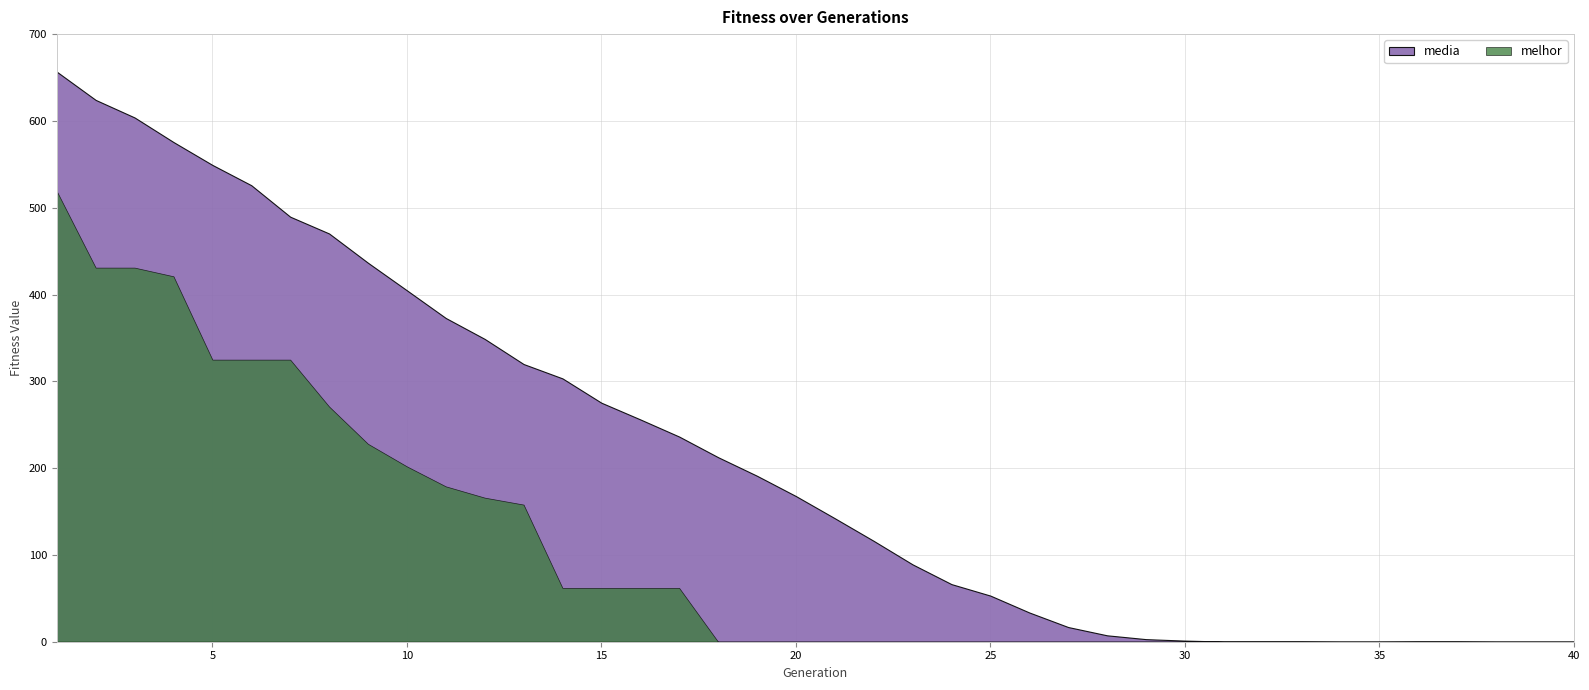

Reading left to right, what are all the values shown in this chart?

media: 656.7	624.2	604.0	575.7	549.3	525.9	489.7	470.3	436.6	404.9	373.0	348.9	319.9	303.4	275.4	256.1	236.4	212.6	191.2	167.8	142.3	116.2	89.1	66.4	53.1	33.7	16.9	7.4	3.0	1.3	0.2	0.2	0.2	0.0	0.0	0.2	0.2	0.0	0.0	0.0
melhor: 519.0	431.0	431.0	421.0	325.0	325.0	325.0	271.0	228.0	202.0	179.0	166.0	158.0	62.0	62.0	62.0	62.0	0.0	0.0	0.0	0.0	0.0	0.0	0.0	0.0	0.0	0.0	0.0	0.0	0.0	0.0	0.0	0.0	0.0	0.0	0.0	0.0	0.0	0.0	0.0